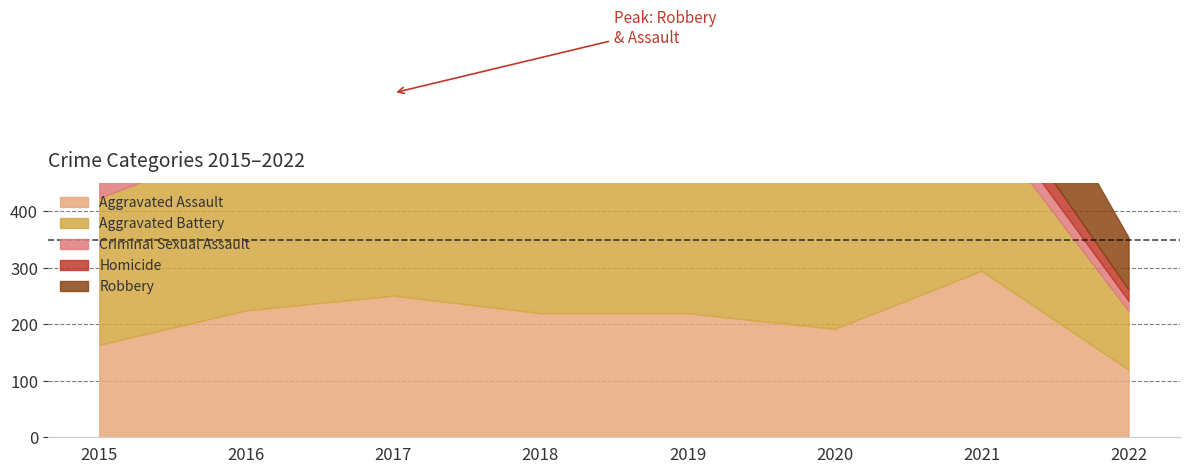

Between 2022 and 2021, which is larger?

2021